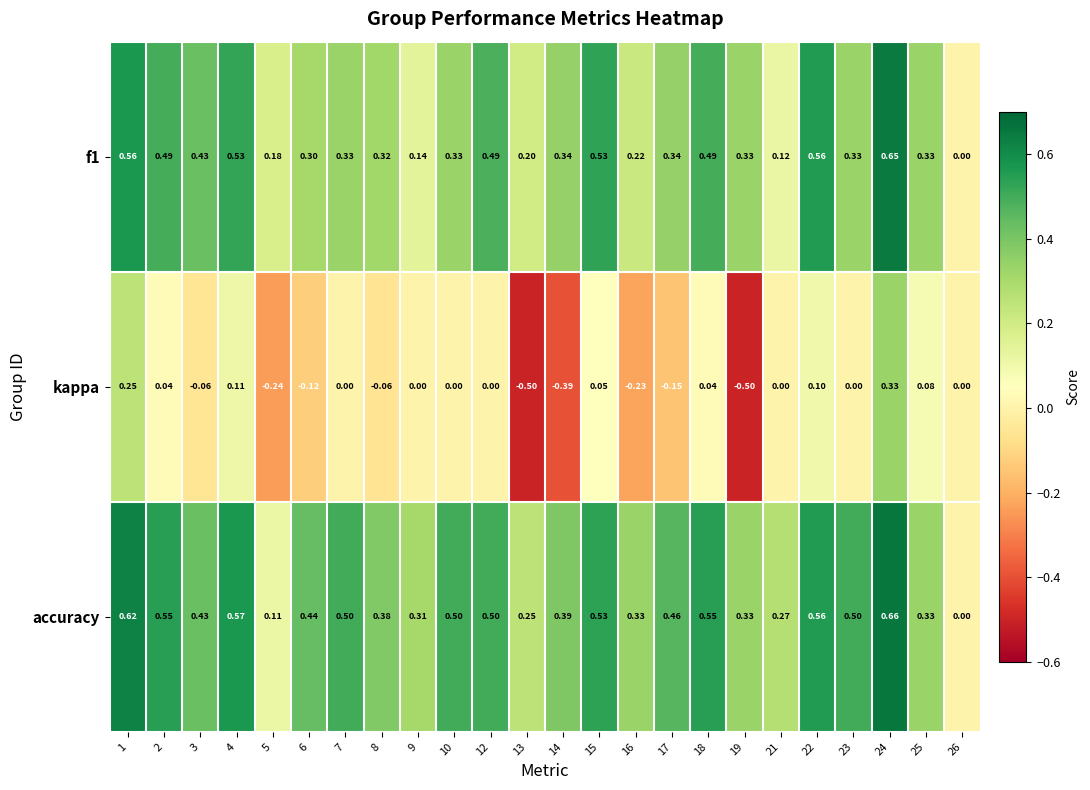

How many data points does each series have?

24